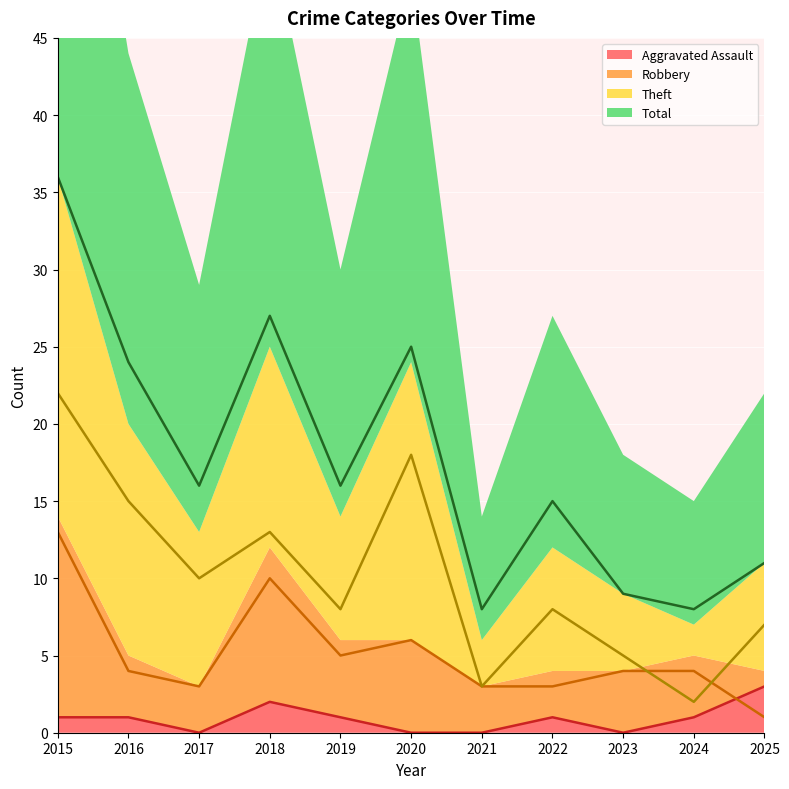

What is the value of the Robbery point at the 1st from the left?

13